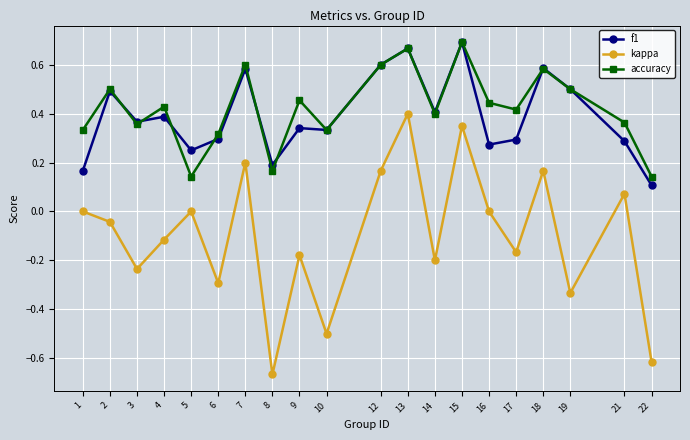

At 17, list the series in order from largest to smallest.

accuracy, f1, kappa